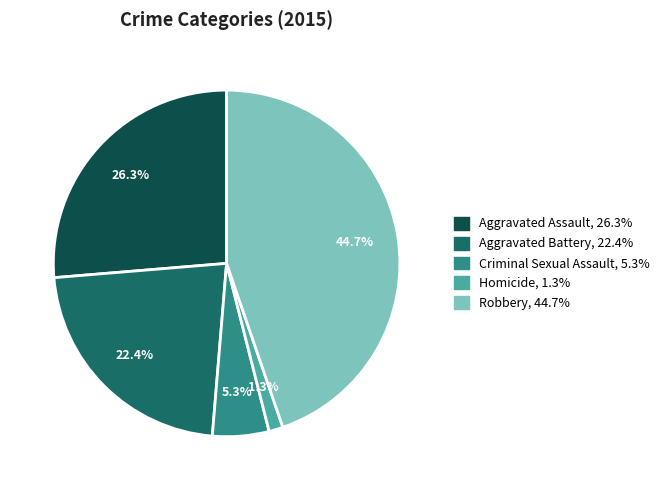

The Criminal Sexual Assault slice represents 11% of the pie. True or false?

False